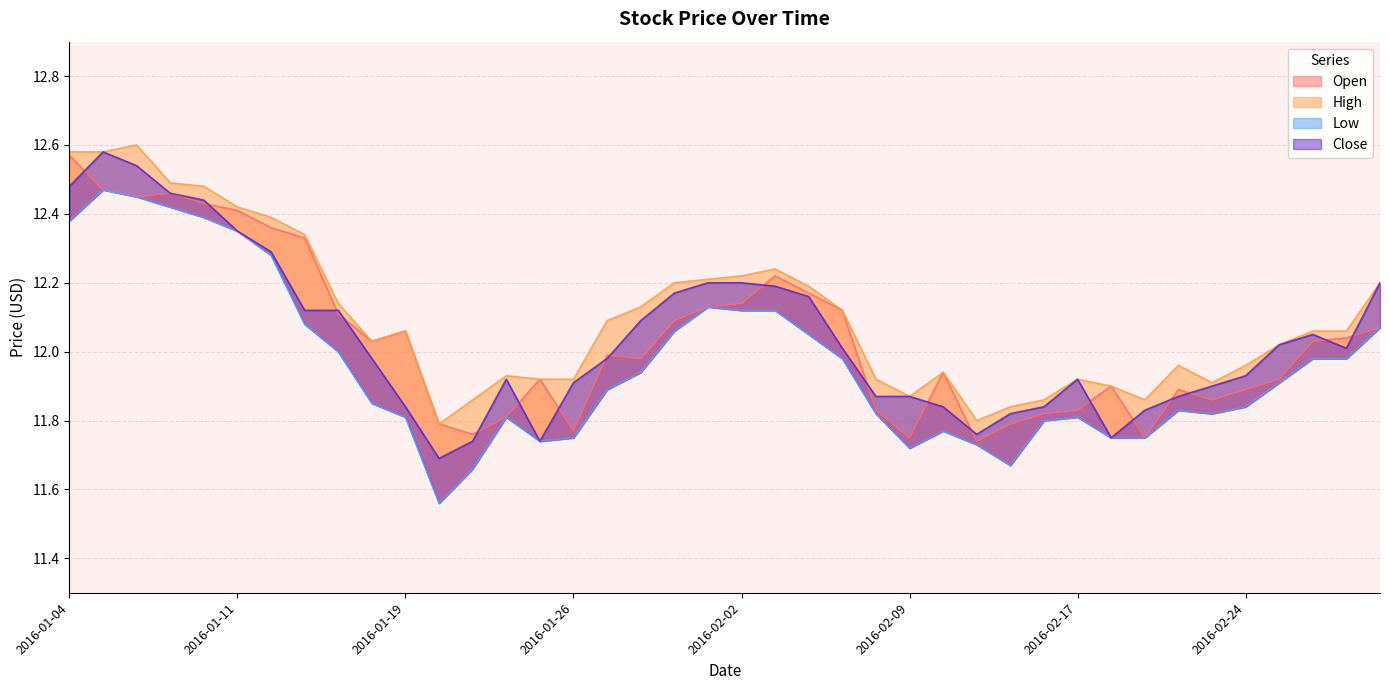

List the labels in order of High value, smallest first.

2016-01-20, 2016-02-11, 2016-02-12, 2016-01-21, 2016-02-16, 2016-02-19, 2016-02-09, 2016-02-18, 2016-02-23, 2016-01-25, 2016-01-26, 2016-02-08, 2016-02-17, 2016-01-22, 2016-02-10, 2016-02-22, 2016-02-24, 2016-02-25, 2016-01-15, 2016-01-19, 2016-02-26, 2016-02-29, 2016-01-27, 2016-02-05, 2016-01-28, 2016-01-14, 2016-02-04, 2016-01-29, 2016-03-01, 2016-02-01, 2016-02-02, 2016-02-03, 2016-01-13, 2016-01-12, 2016-01-11, 2016-01-08, 2016-01-07, 2016-01-04, 2016-01-05, 2016-01-06